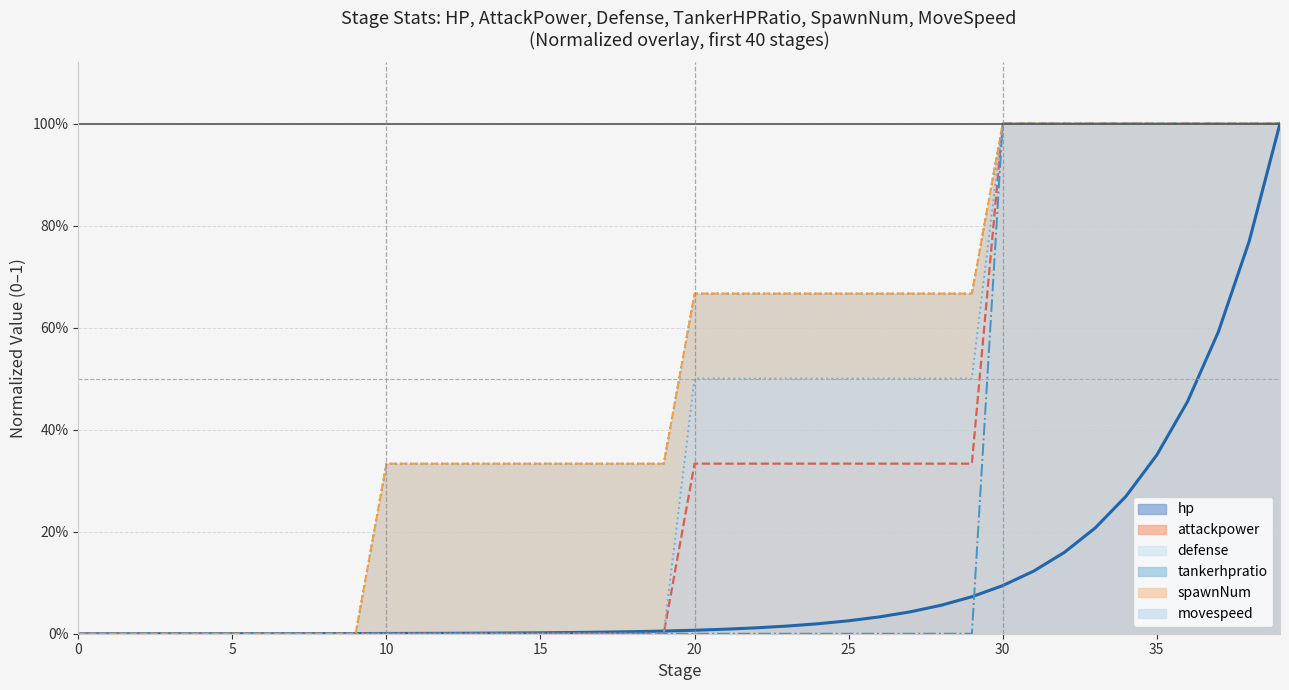

Which series changed the most between 13 and 25?

movespeed